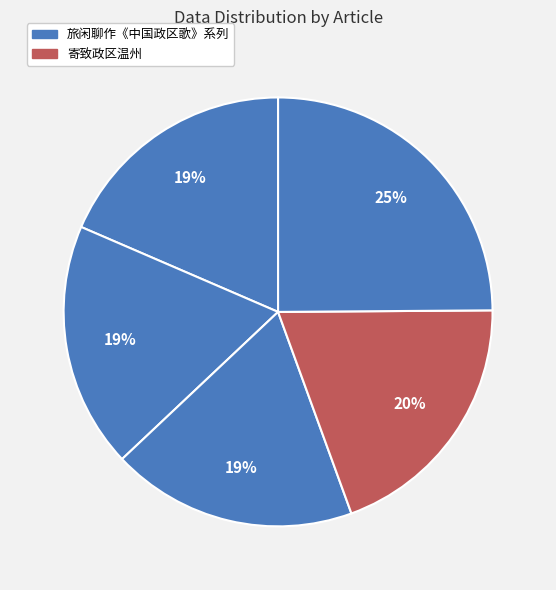

Count the number of slices in the pie.

5